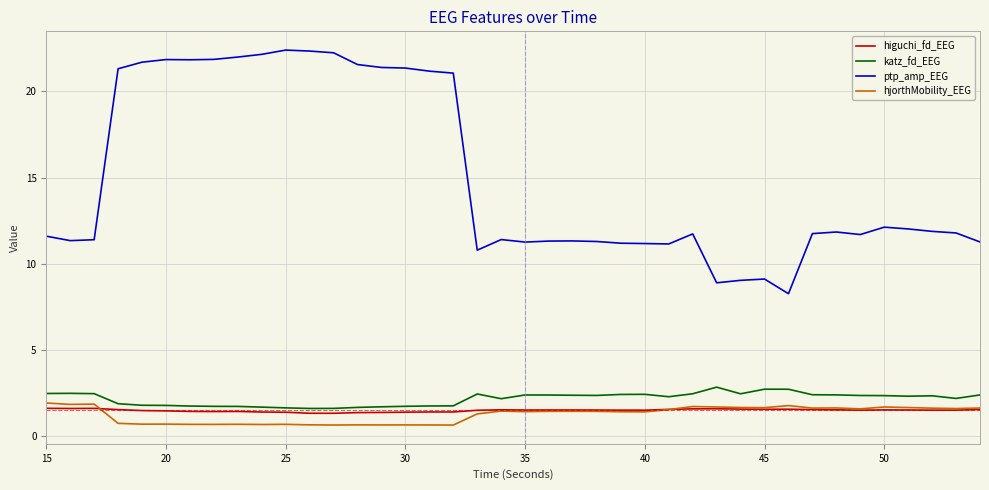

True or false: ptp_amp_EEG and higuchi_fd_EEG cross at least once.

False